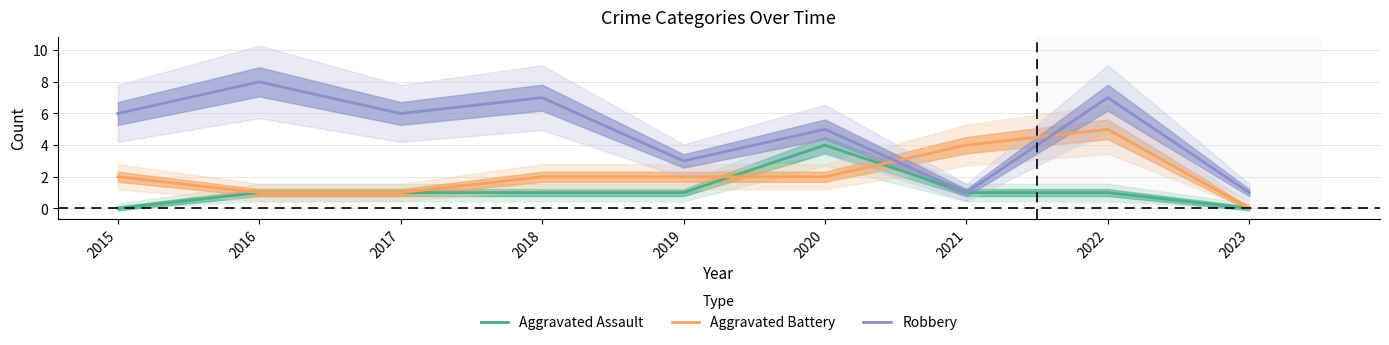

How many interior local peaks does the Robbery series have?

4